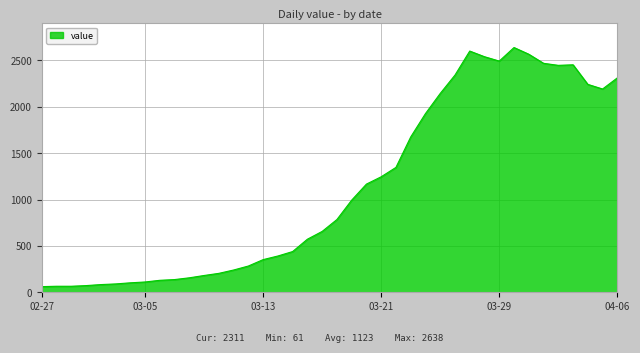

How many values are below 784?

20